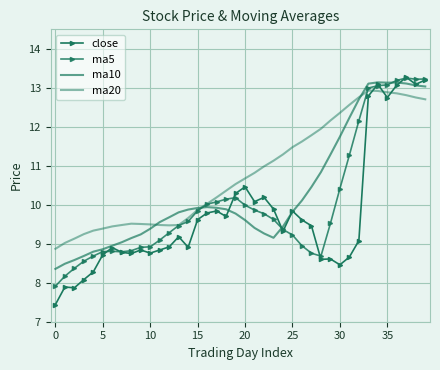

At which category does ma10 reach its first local peak?

16